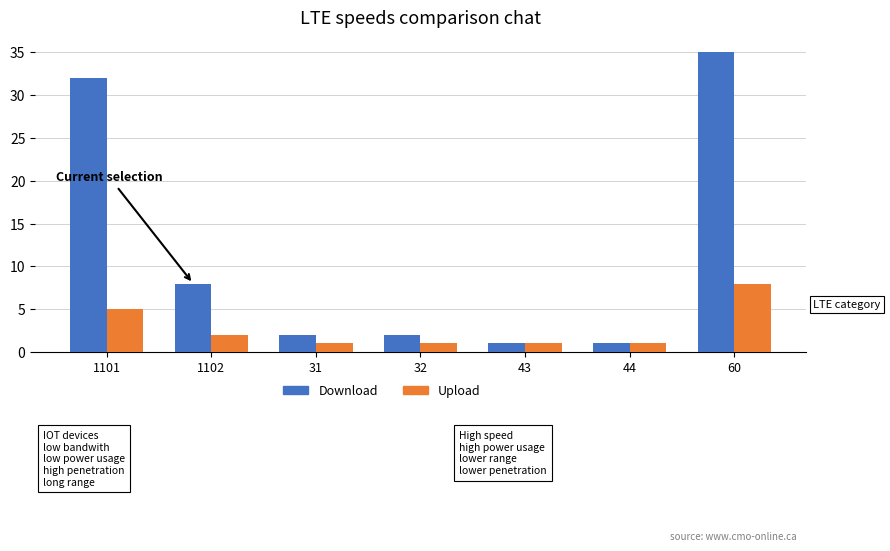

How many Upload values are between 1 and 5?

6